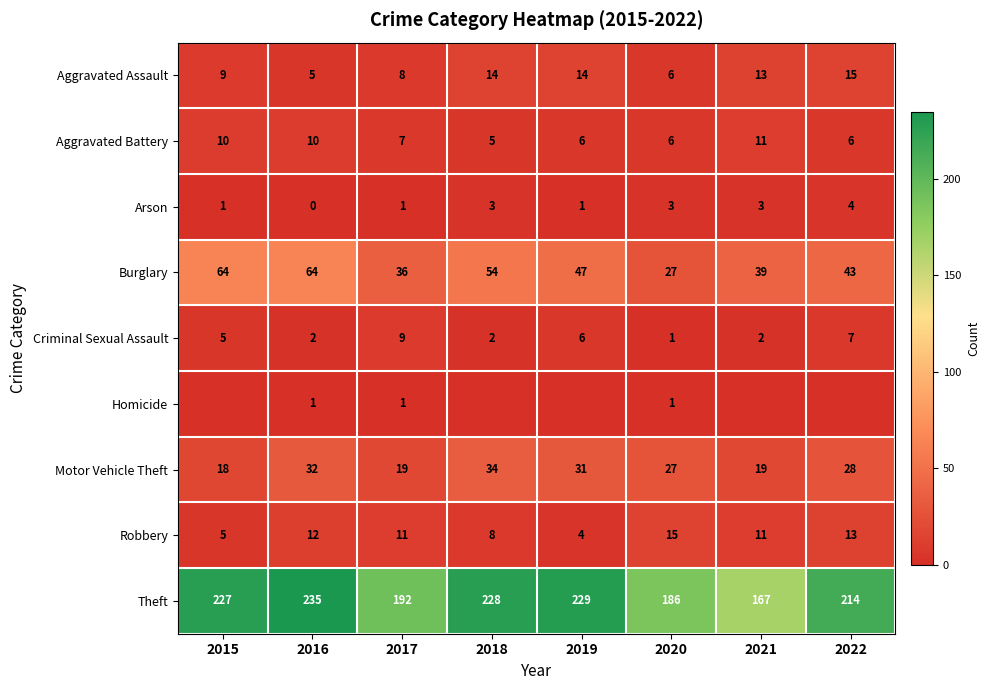

What is the average value of the Criminal Sexual Assault series?

4